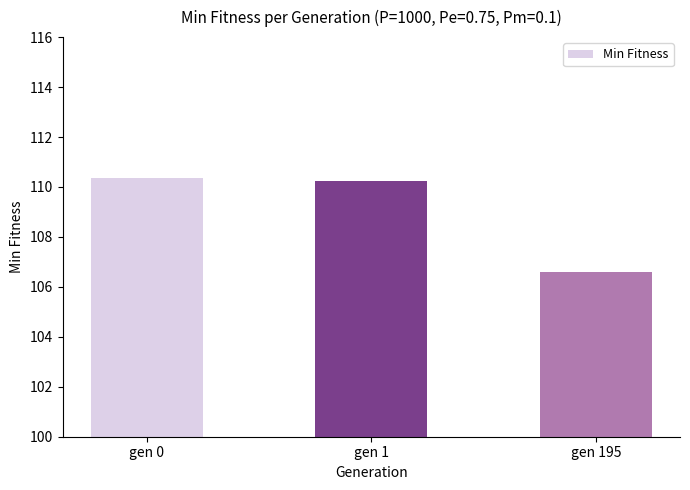

Which category has the lowest value across all series?

gen 195